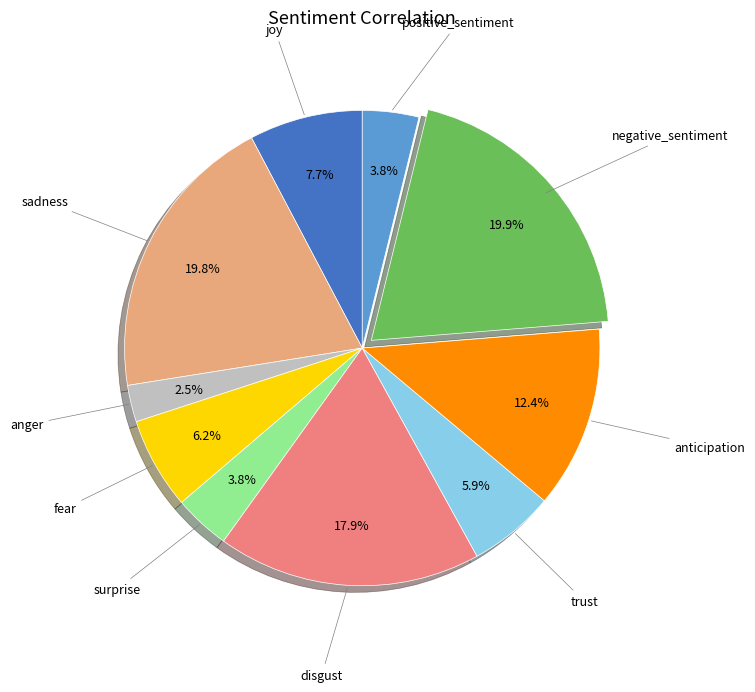

To the nearest percent, what percentage of the pie is joy?

8%